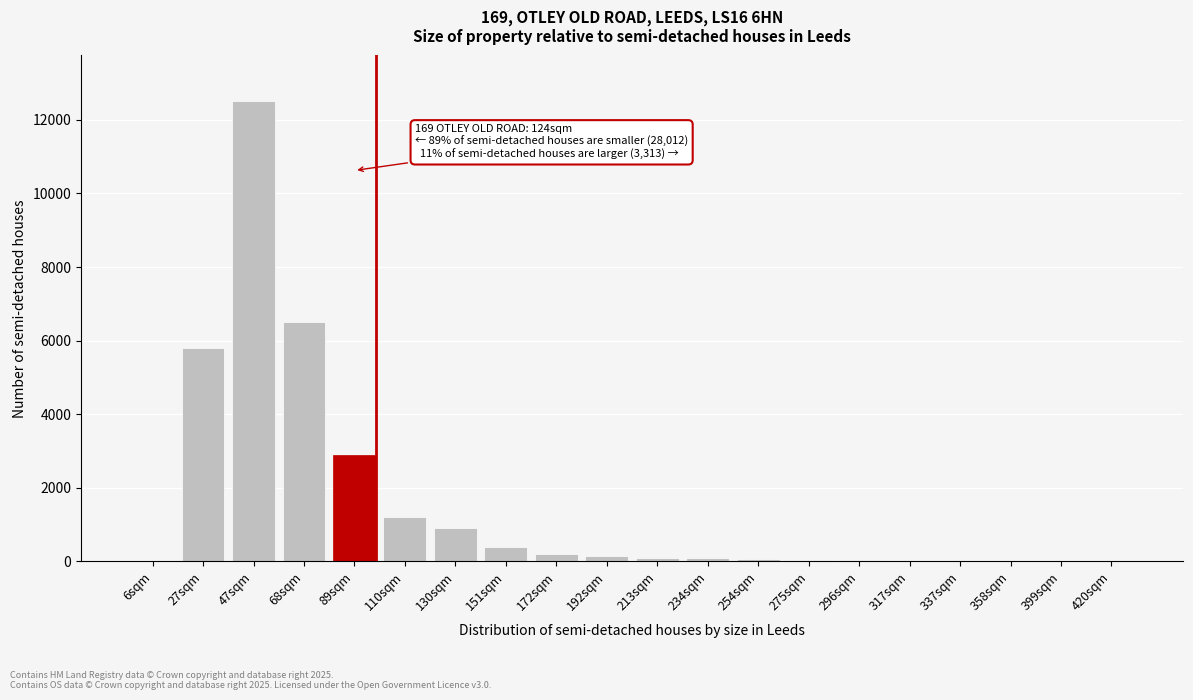

Where is the data nearest to the value 6250?

68sqm